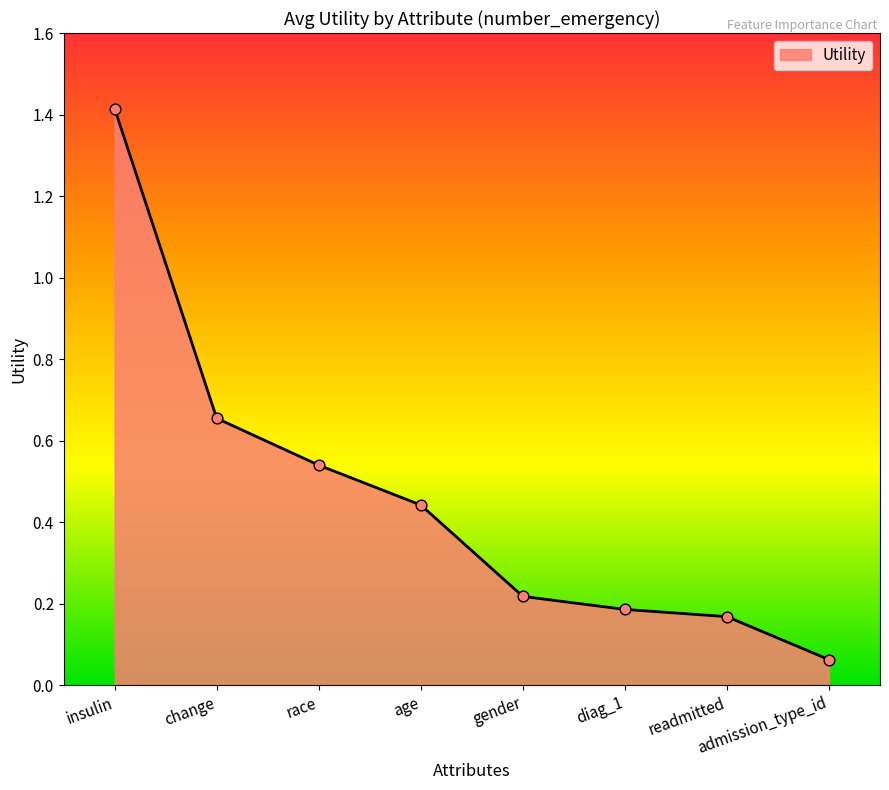

What is the change in value from gender to admission_type_id?

-0.2